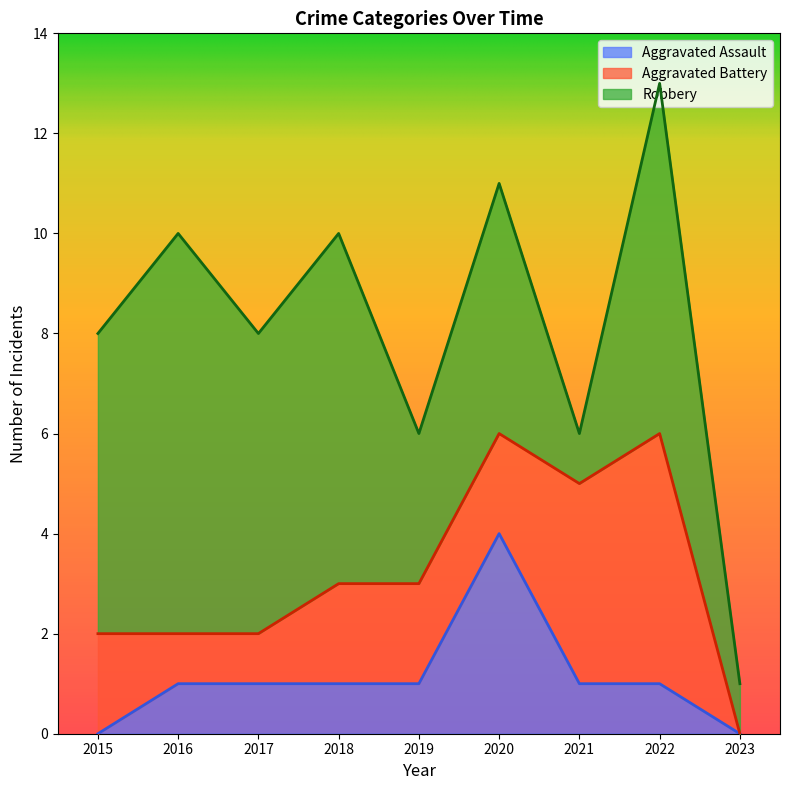

Rank the series by their average value, from lowest to highest.

Aggravated Assault, Aggravated Battery, Robbery